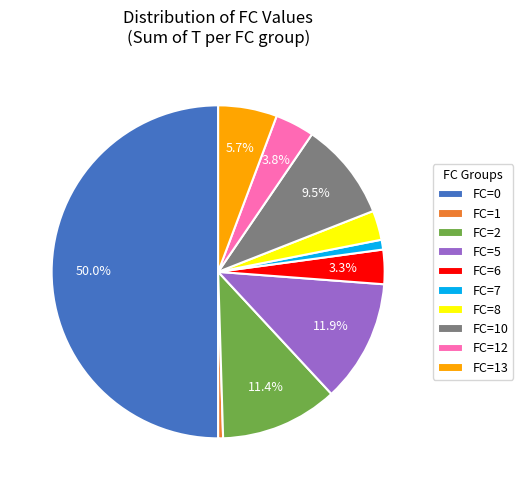

Which category has the biggest portion of the pie?

FC=0